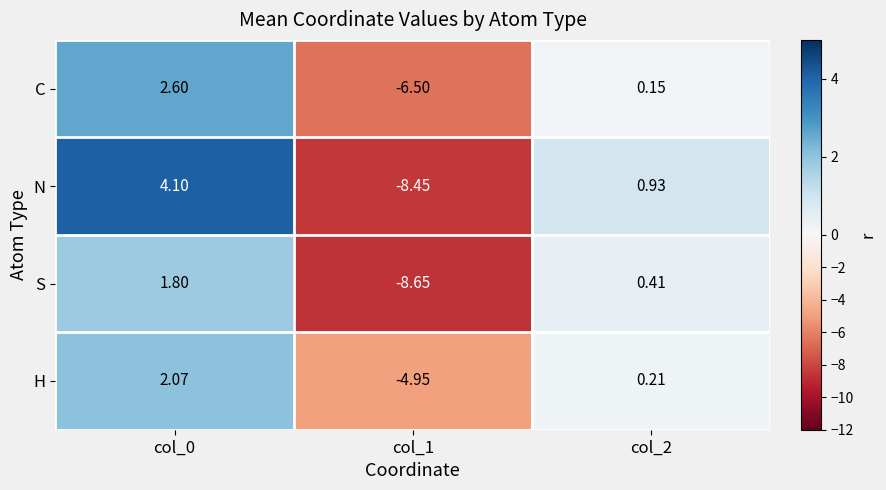

At col_2, list the series in order from smallest to largest.

C, H, S, N